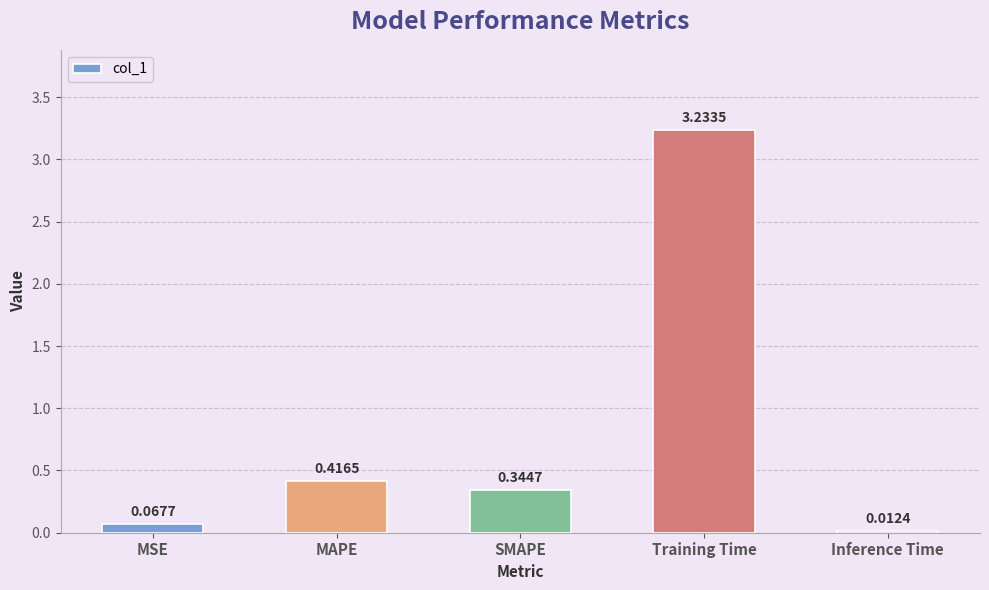

Which has a higher value, SMAPE or MSE?

SMAPE